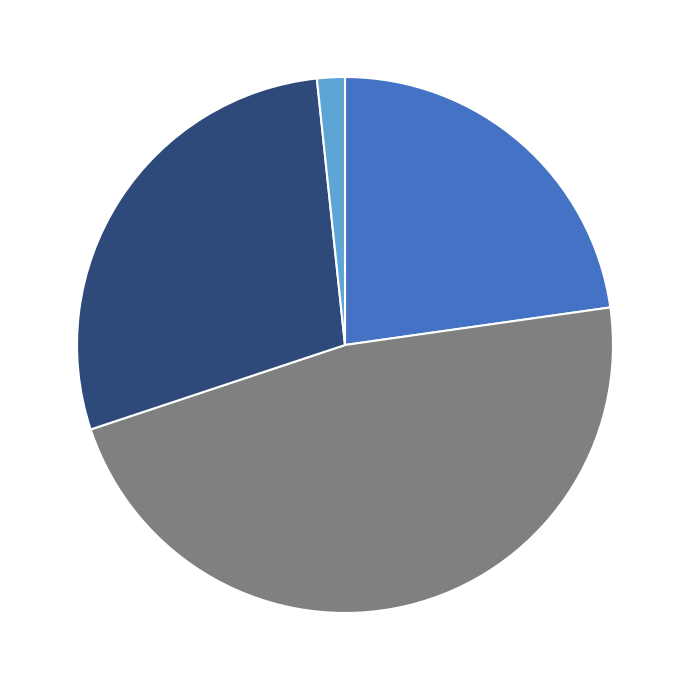

Is there any slice that represents more than half of the pie?

No